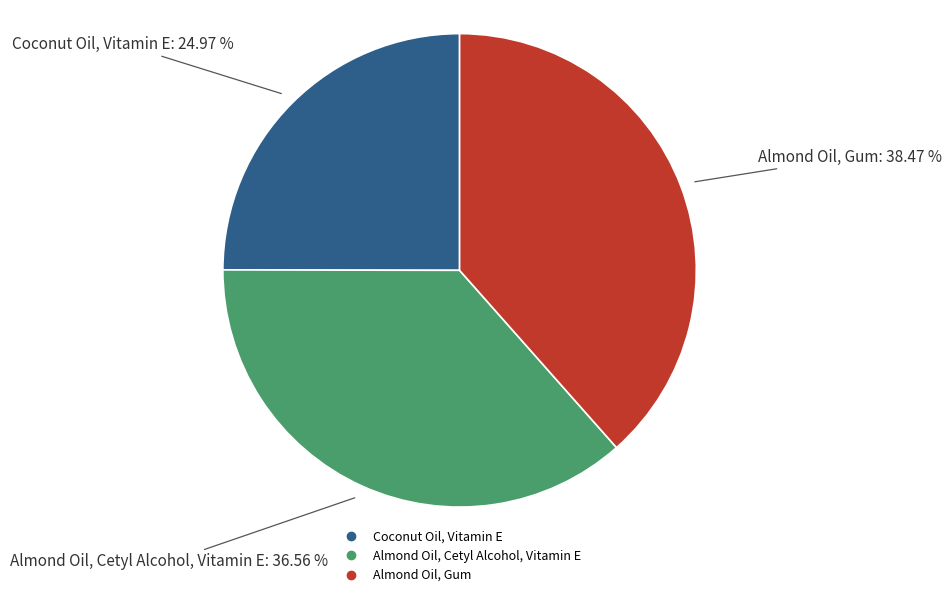

How many slices are in this pie chart?

3